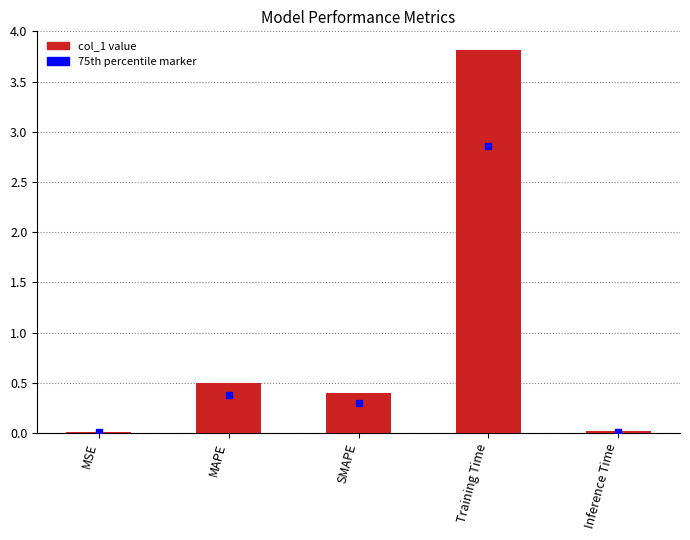

Which category has the highest value across all series?

Training Time